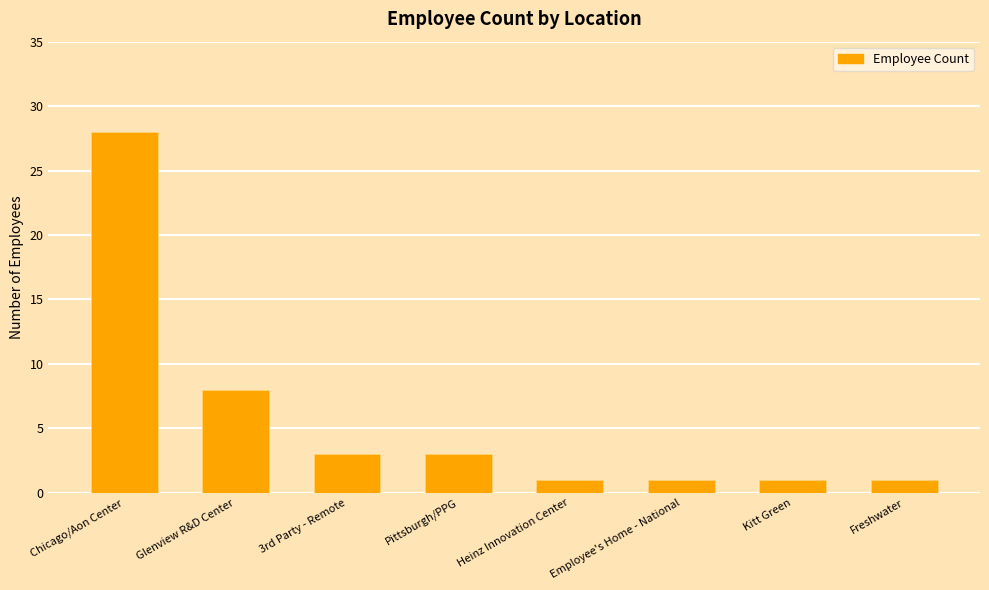

What is the average value?

6